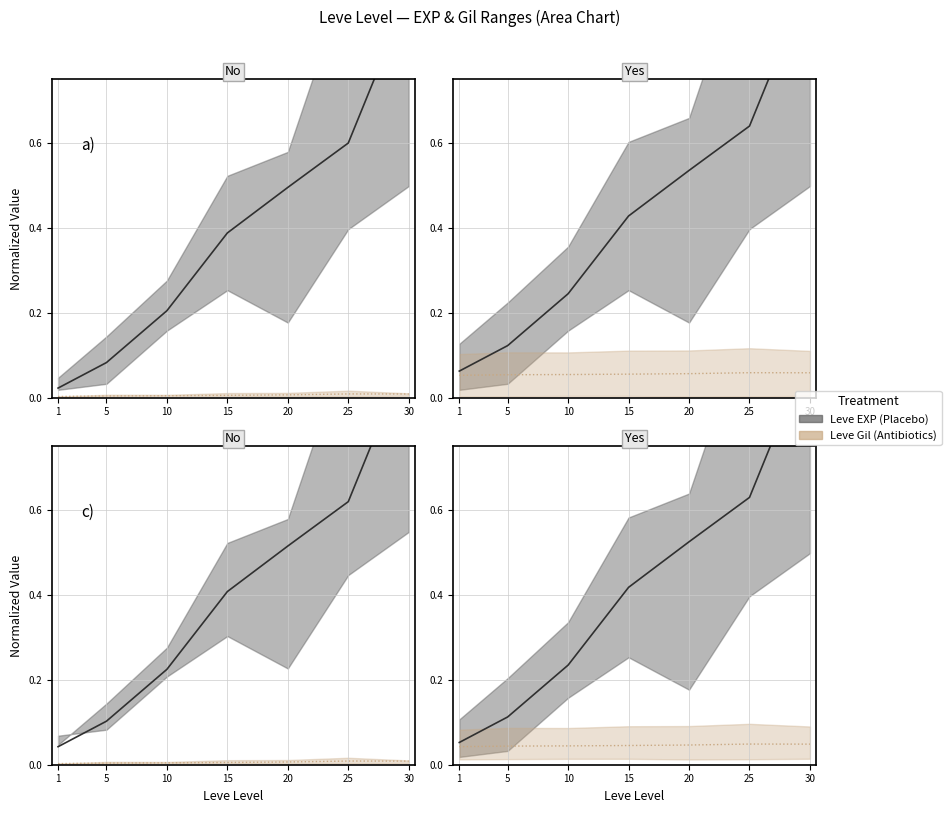

Is it true that Leve EXP mid equals 0.9 at 30?

True